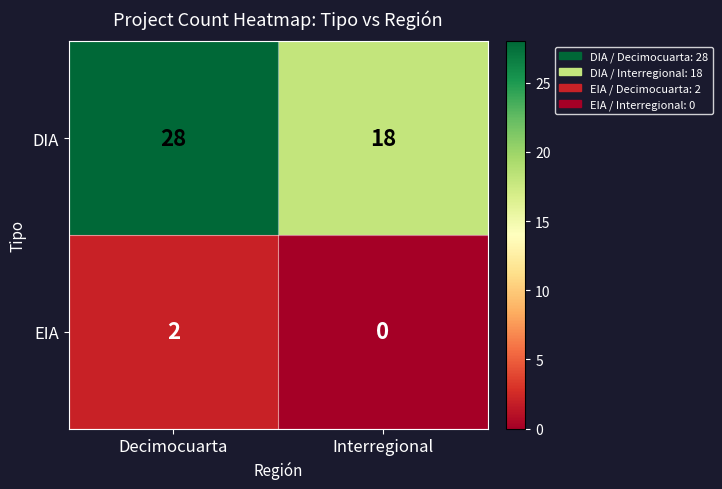

What value does the DIA series have at Interregional, to the nearest 5?

20